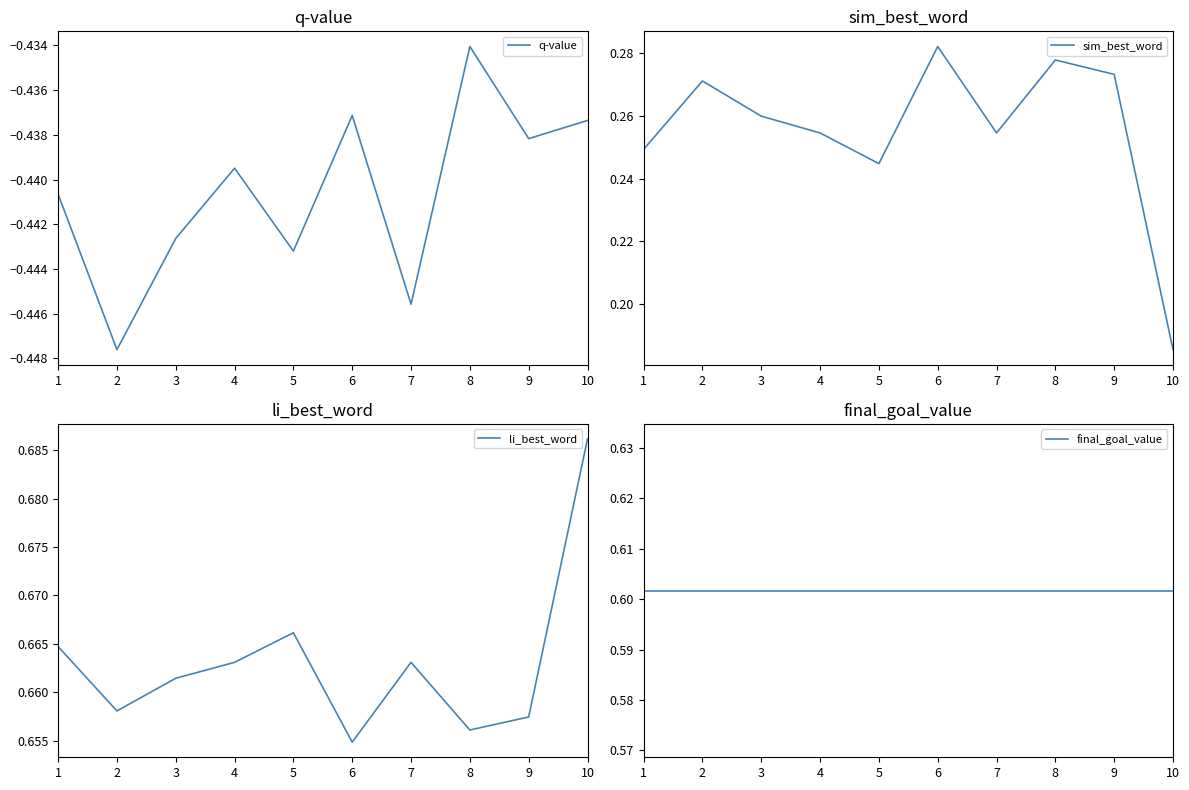

What is the total value across all series at 4?

1.1